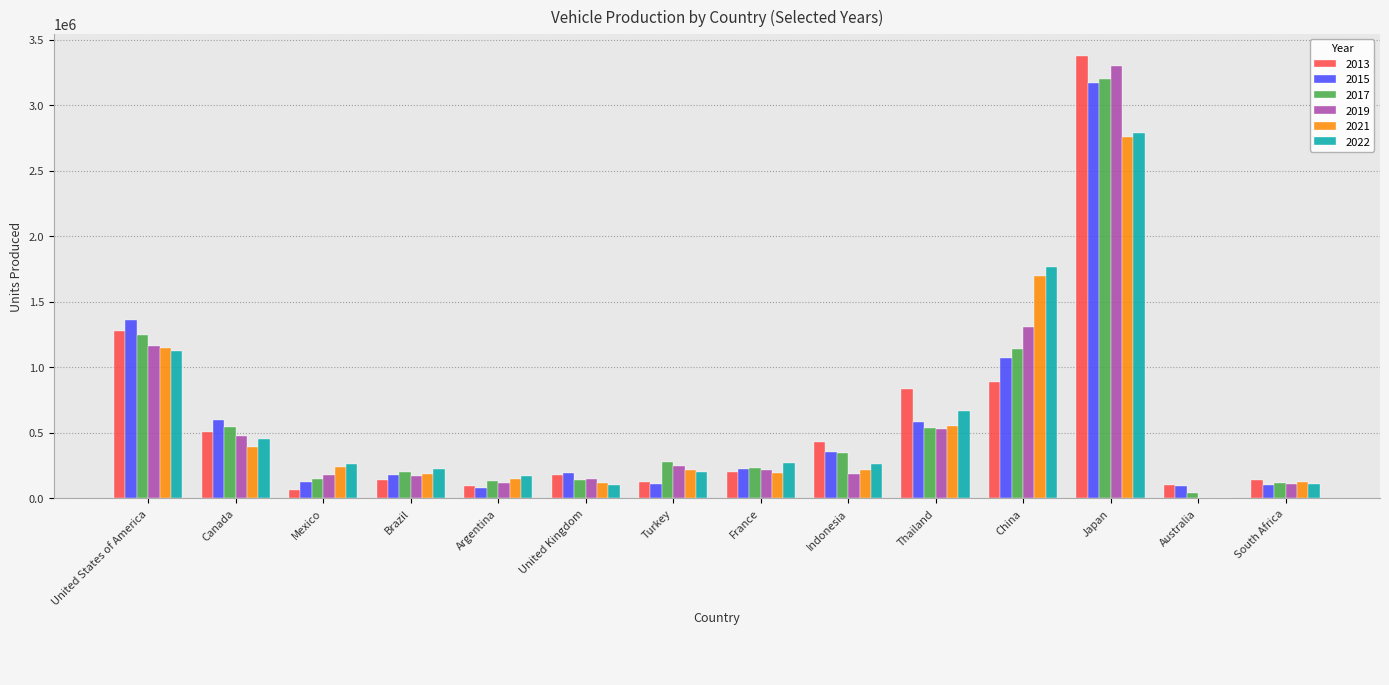

What are all the series names shown in the legend?

2013, 2015, 2017, 2019, 2021, 2022